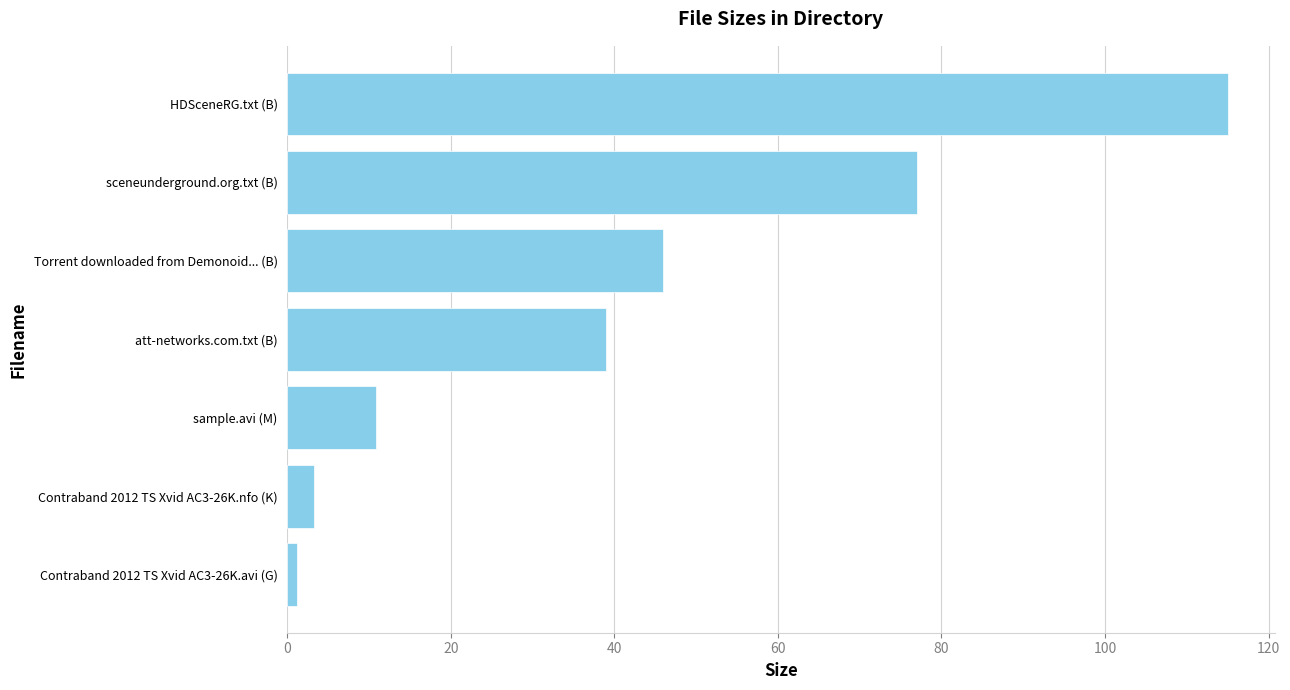

True or false: the data shows 1.2 at Contraband 2012 TS Xvid AC3-26K.avi (G).

True